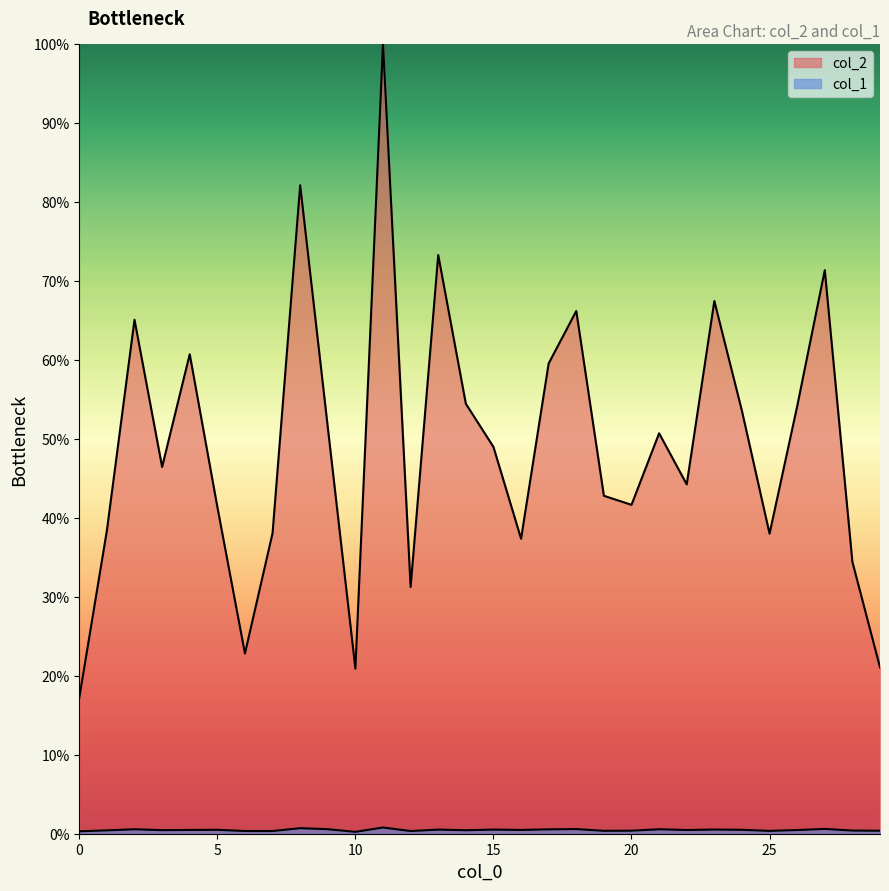

Which category has the lowest value in the col_1 series?

10